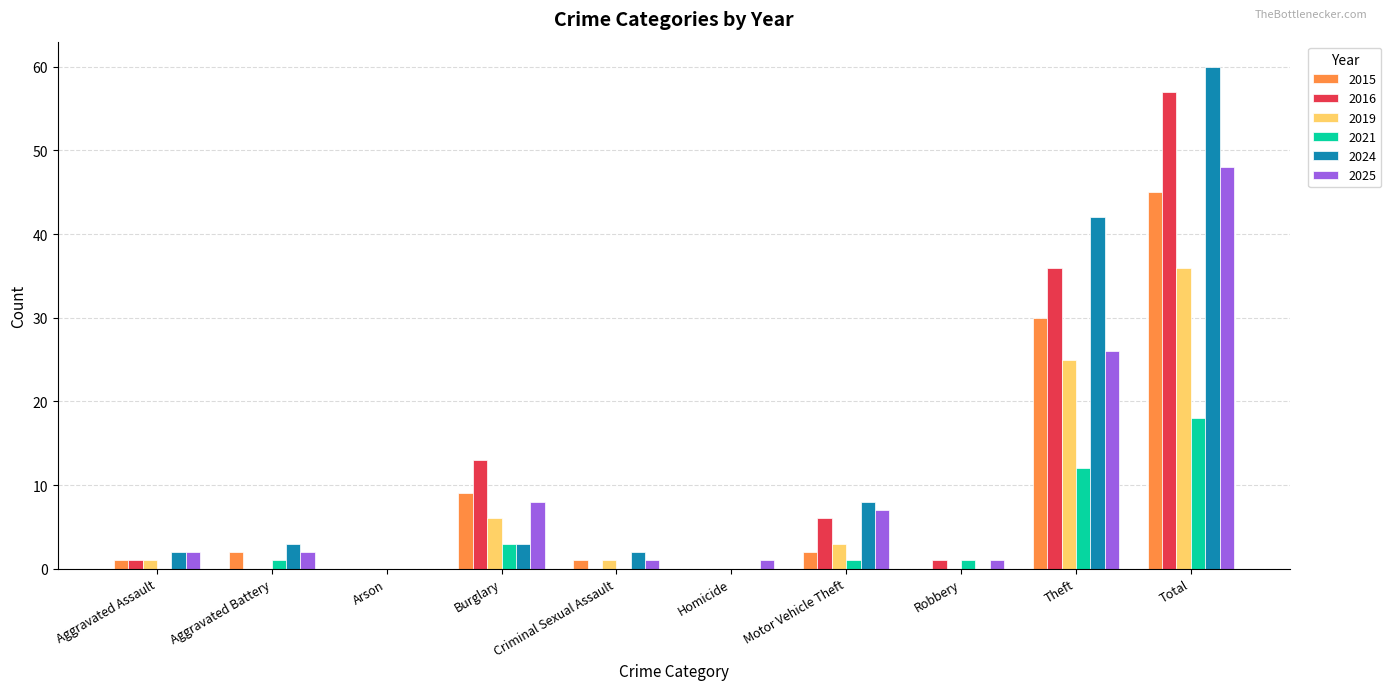

What is the sum of the 2016 values at Theft and Arson?

36